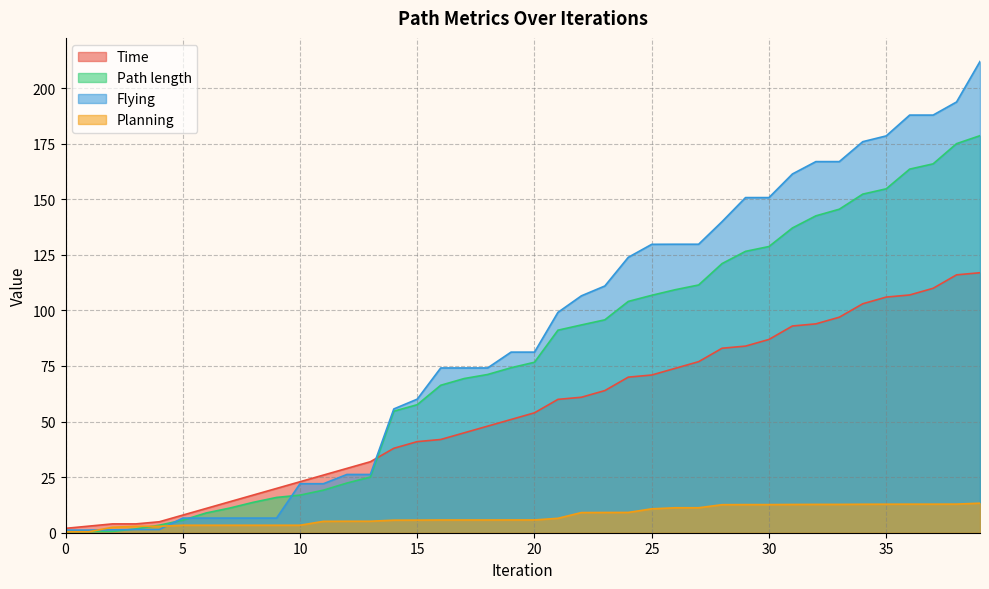

Is it true that Flying equals 166.9 at 32?

True